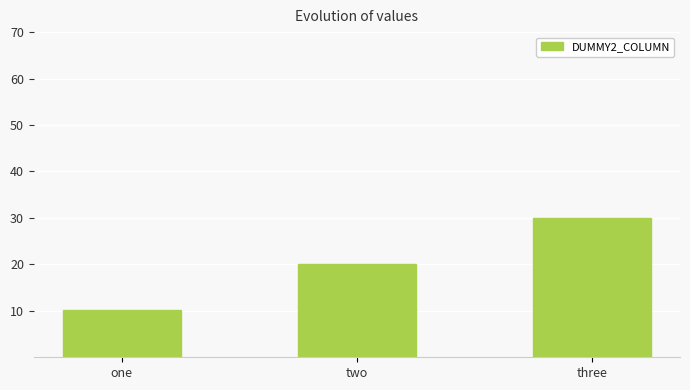

What is the value of the 2nd bar from the left?

20.0